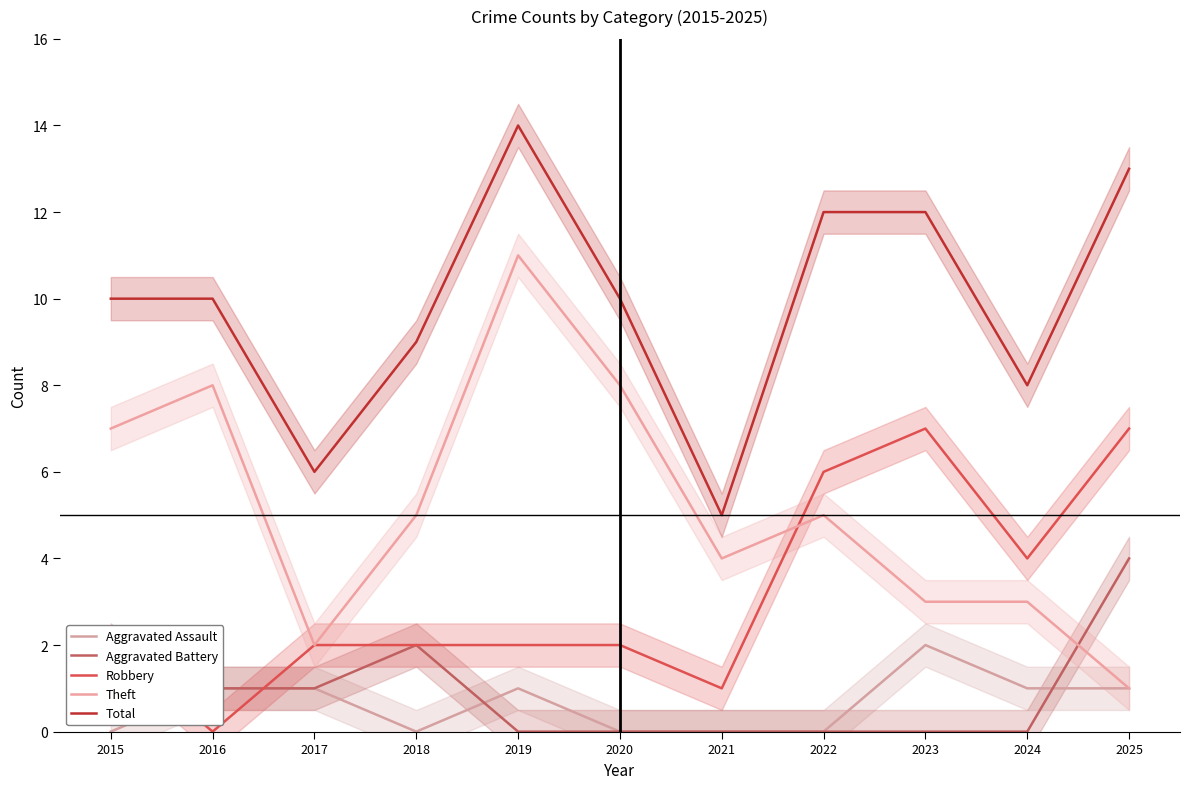

At which category is the sum across all series the highest?

2019